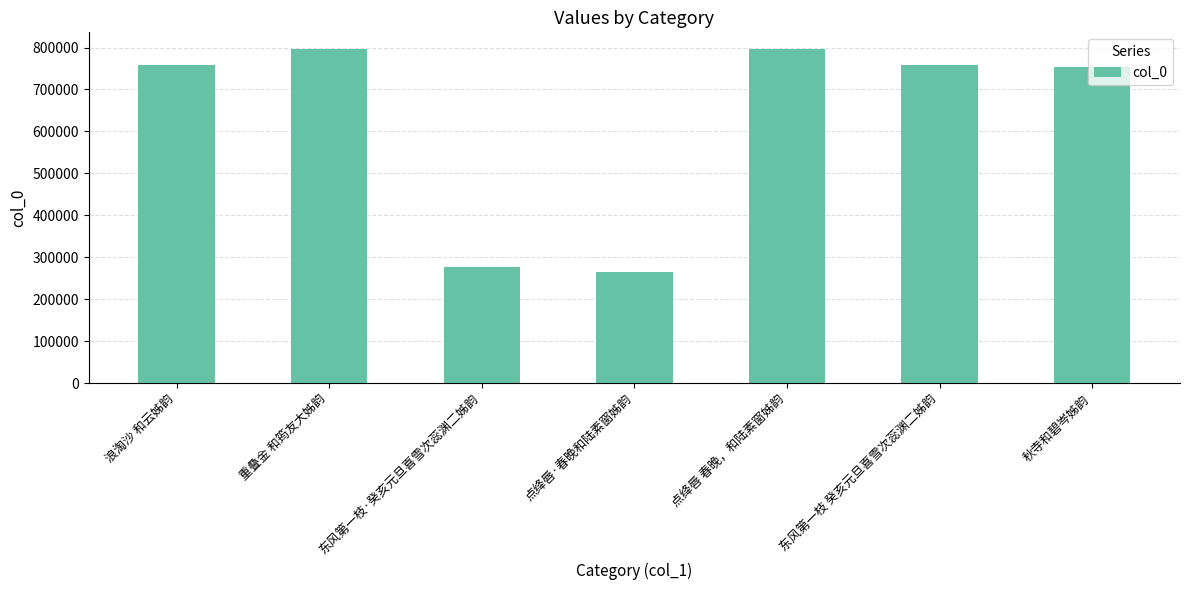

Approximately how many times larger is the value at 东风第一枝·癸亥元旦喜雪次蕊渊二姊韵 compared to 重叠金 和筠友大姊韵?

0.3